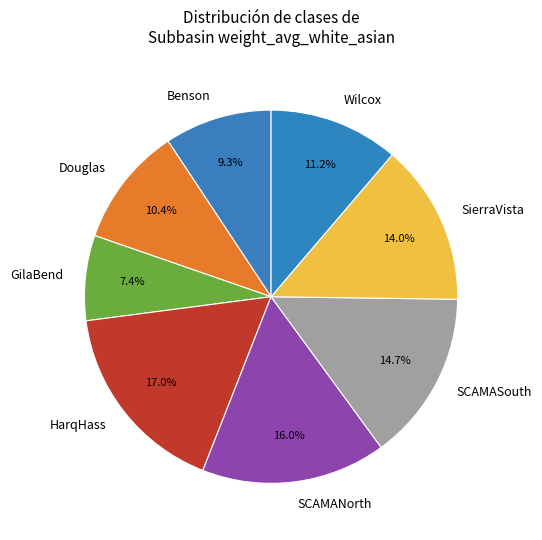

To the nearest percent, what is the difference between the largest and smallest slice percentages?

10%